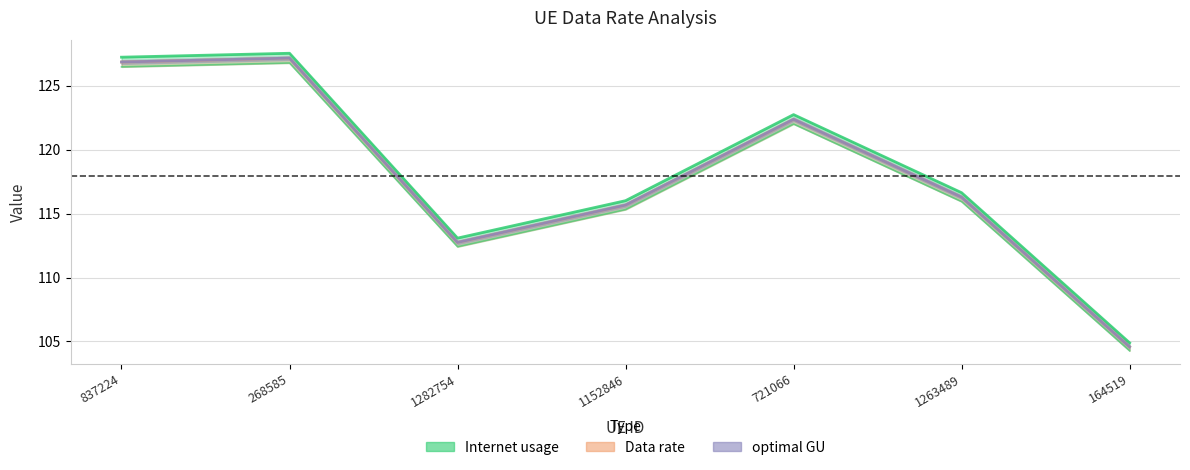

At which category is the sum across all series the highest?

268585